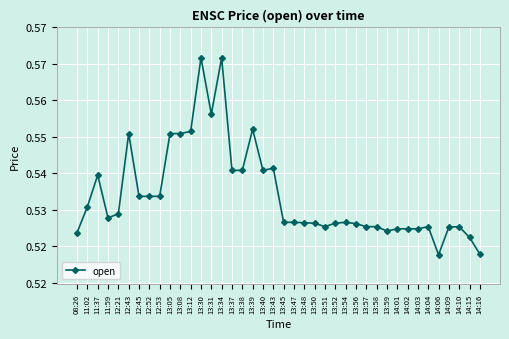

Count the number of data series in this chart.

1